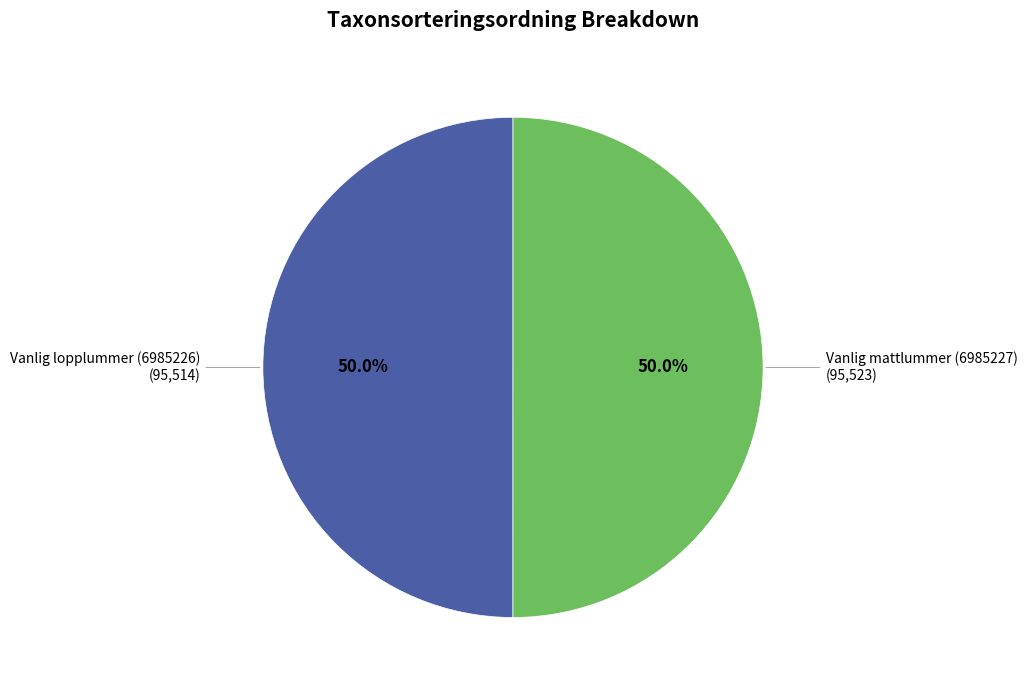

Count the number of slices in the pie.

2